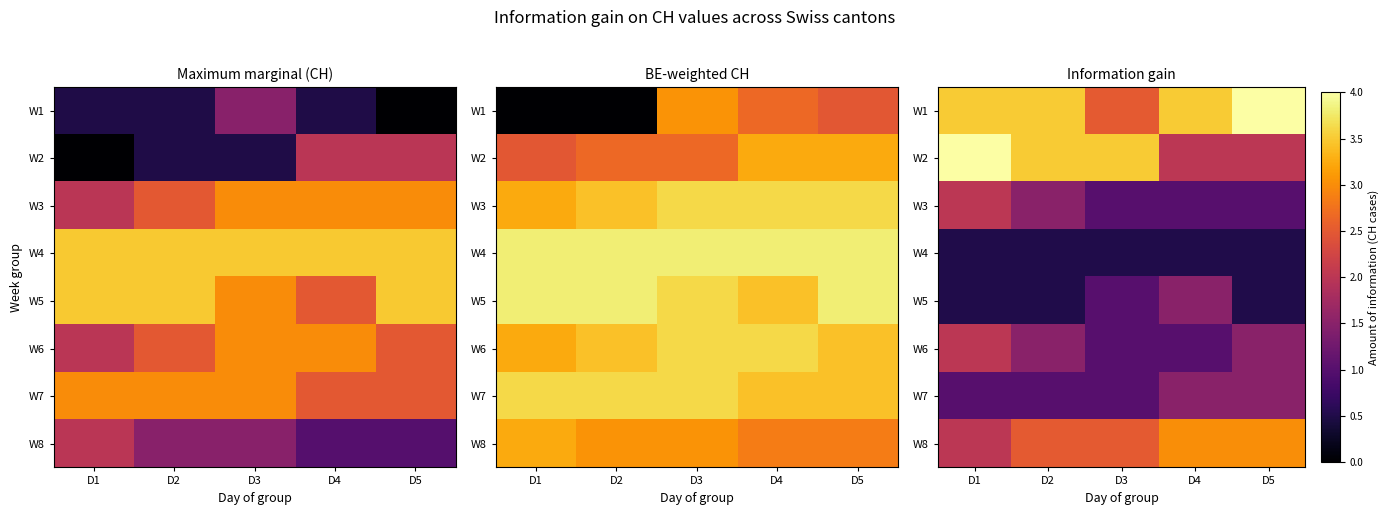

True or false: W1 has a value of 2.7 at D5.

False